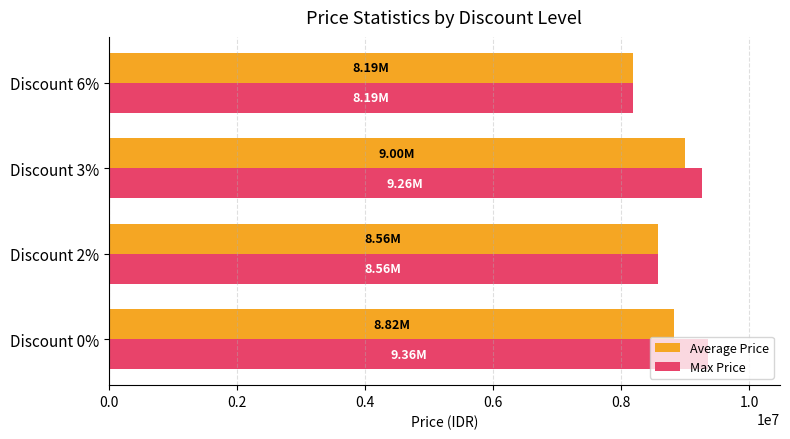

Which series has the widest spread of values?

Max Price